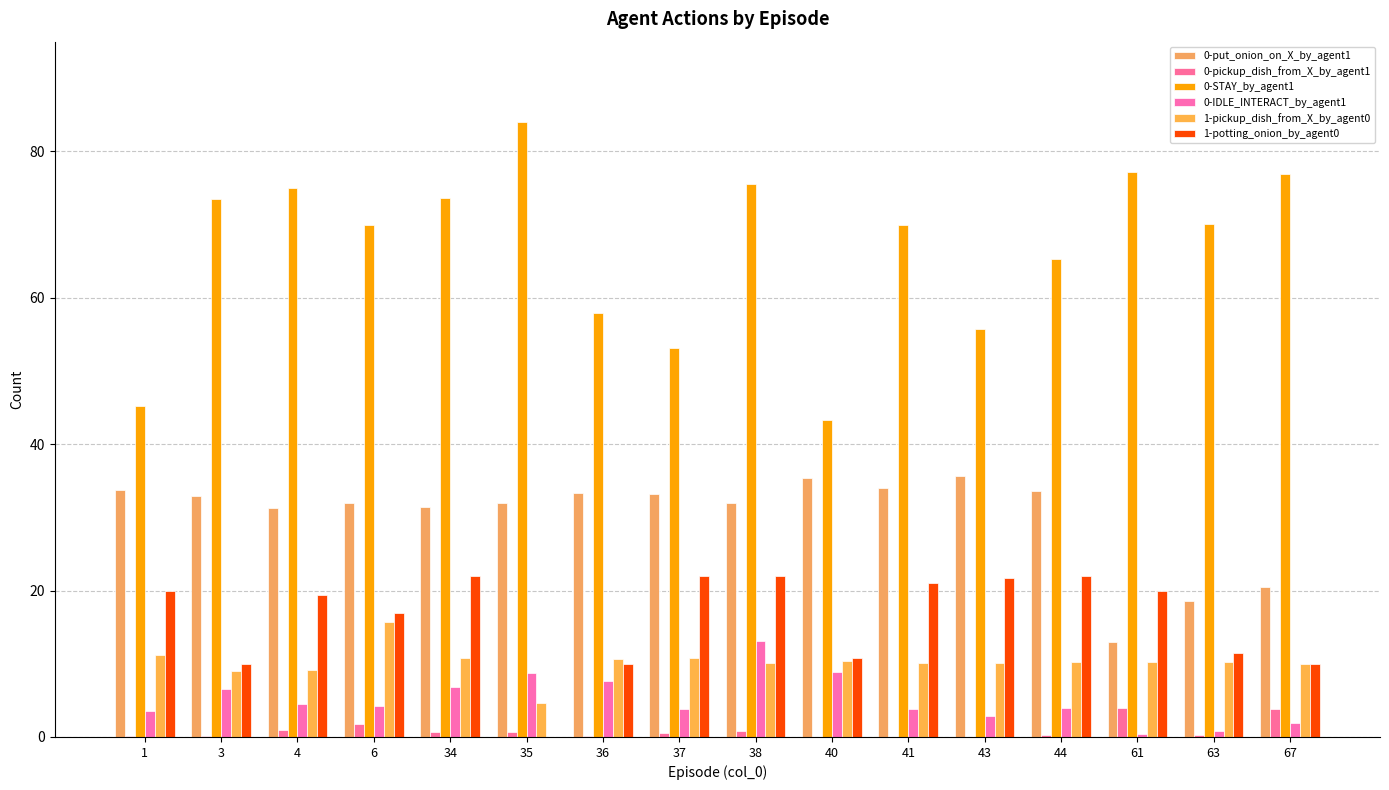

Between 36 and 63, which series saw the biggest shift?

0-put_onion_on_X_by_agent1